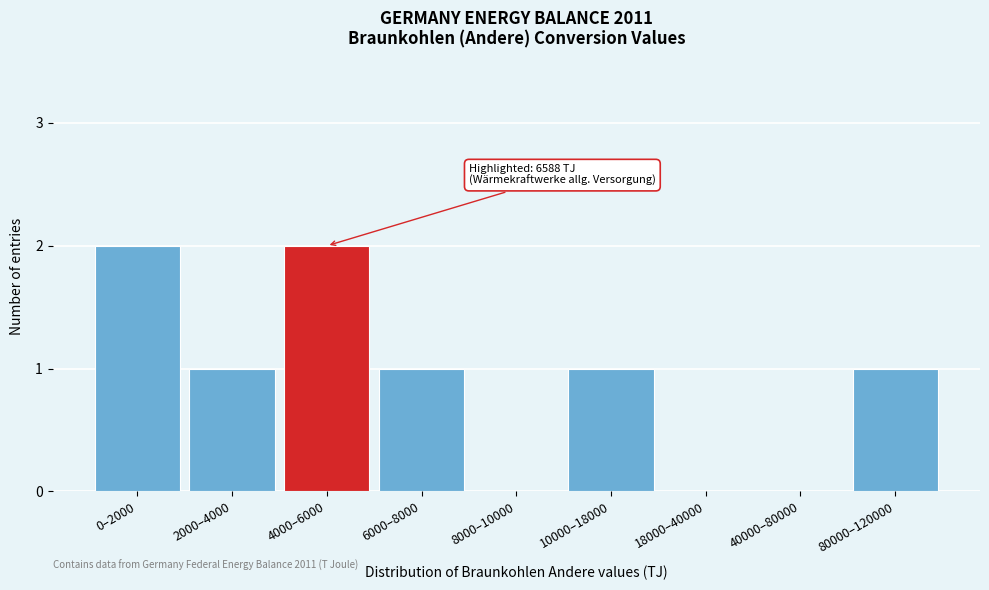

Reading left to right, list all the values displayed in this chart.

0–2000=2	2000–4000=1	4000–6000=2	6000–8000=1	8000–10000=0	10000–18000=1	18000–40000=0	40000–80000=0	80000–120000=1